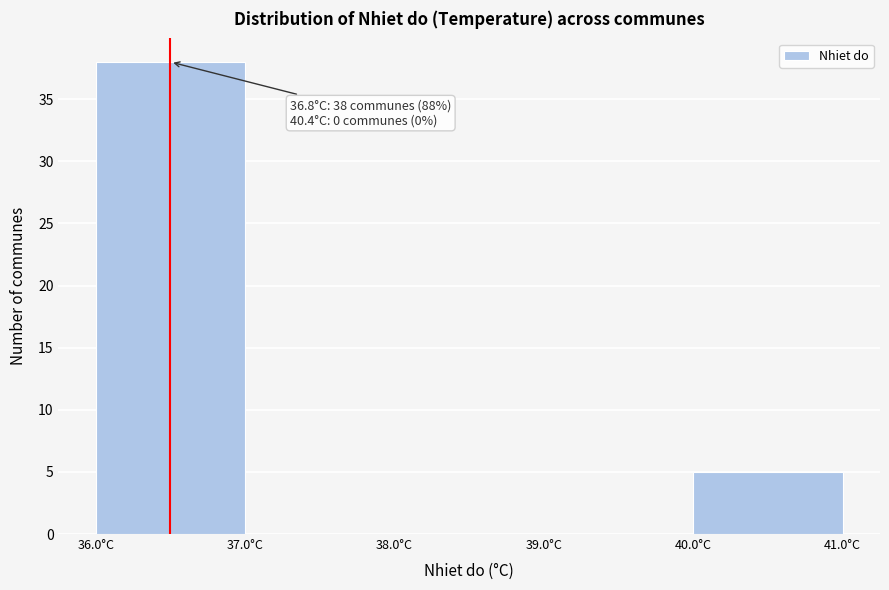

Which range on the x-axis has the tallest bar?

36 to 37